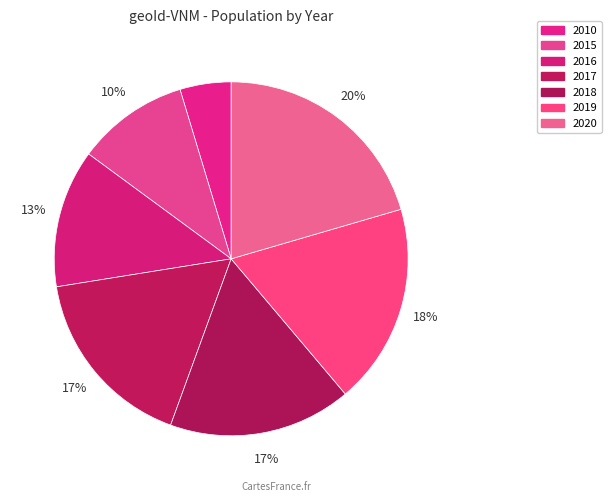

How many slices are in this pie chart?

7